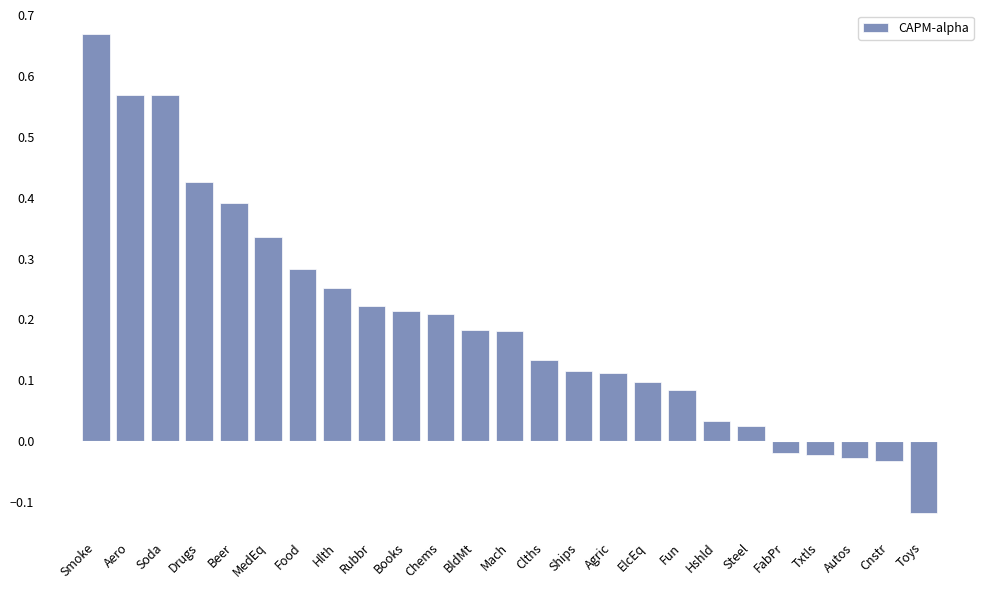

Between Beer and Hlth, which is larger?

Beer